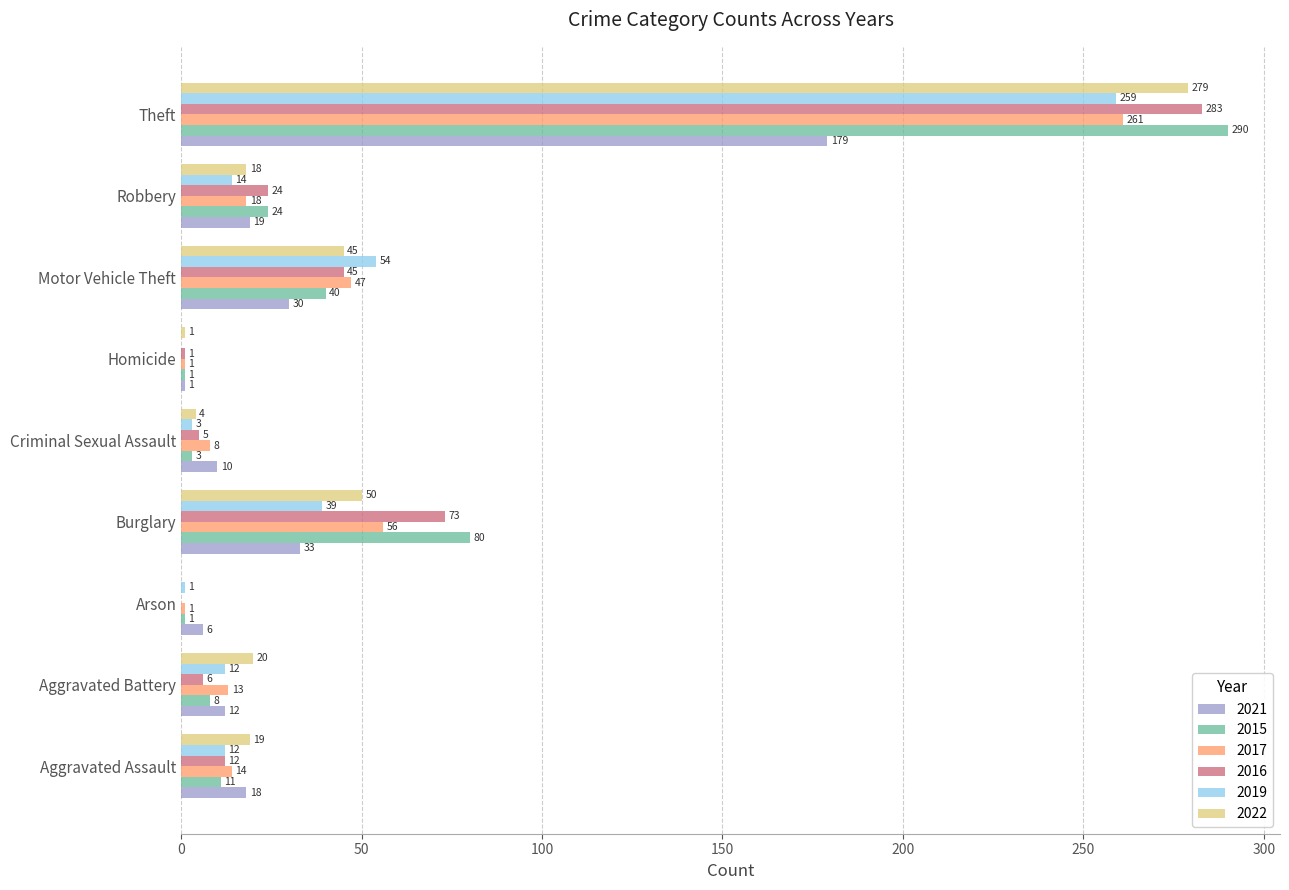

Which series has the largest total across all categories?

2015